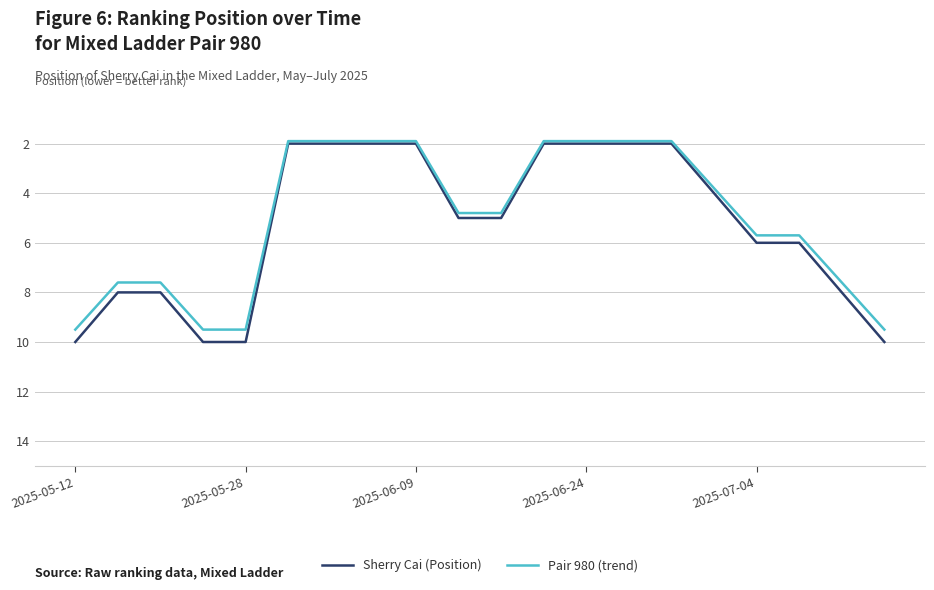

What is the highest value of the Sherry Cai (Position) series?

10.0